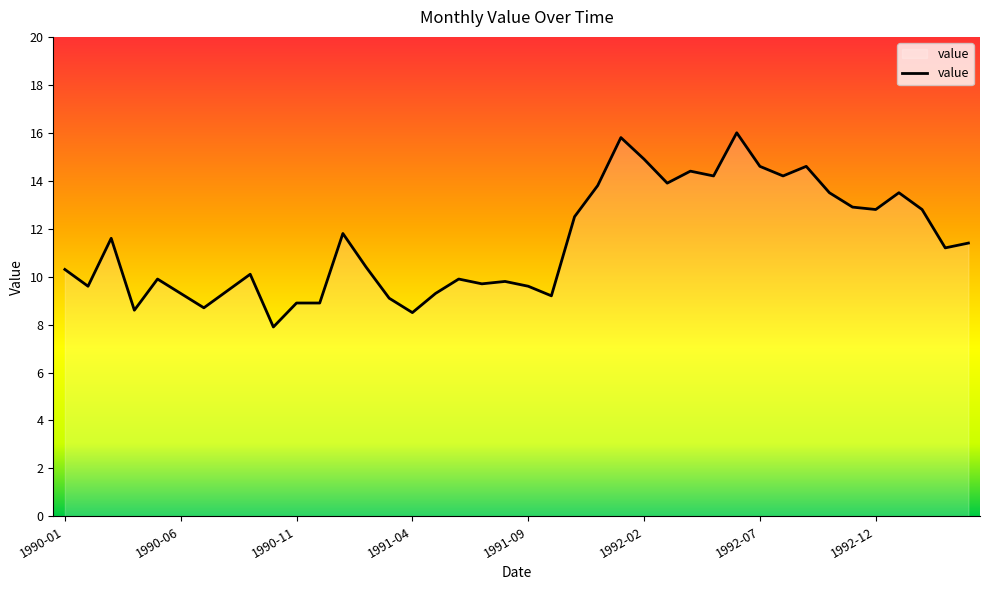

What is the minimum value shown in the chart?

7.9